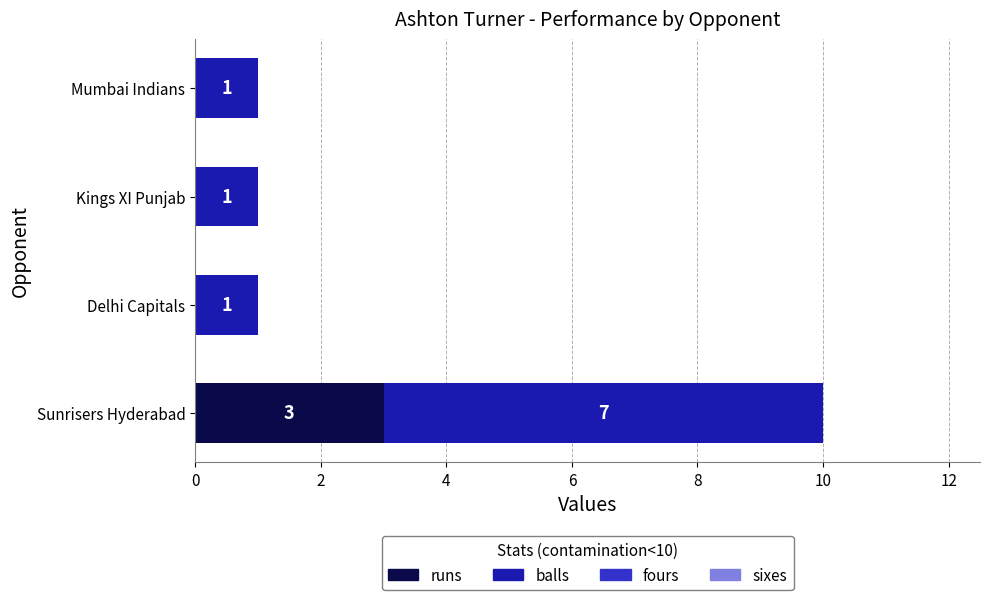

What is the approximate value of runs at Sunrisers Hyderabad?

3